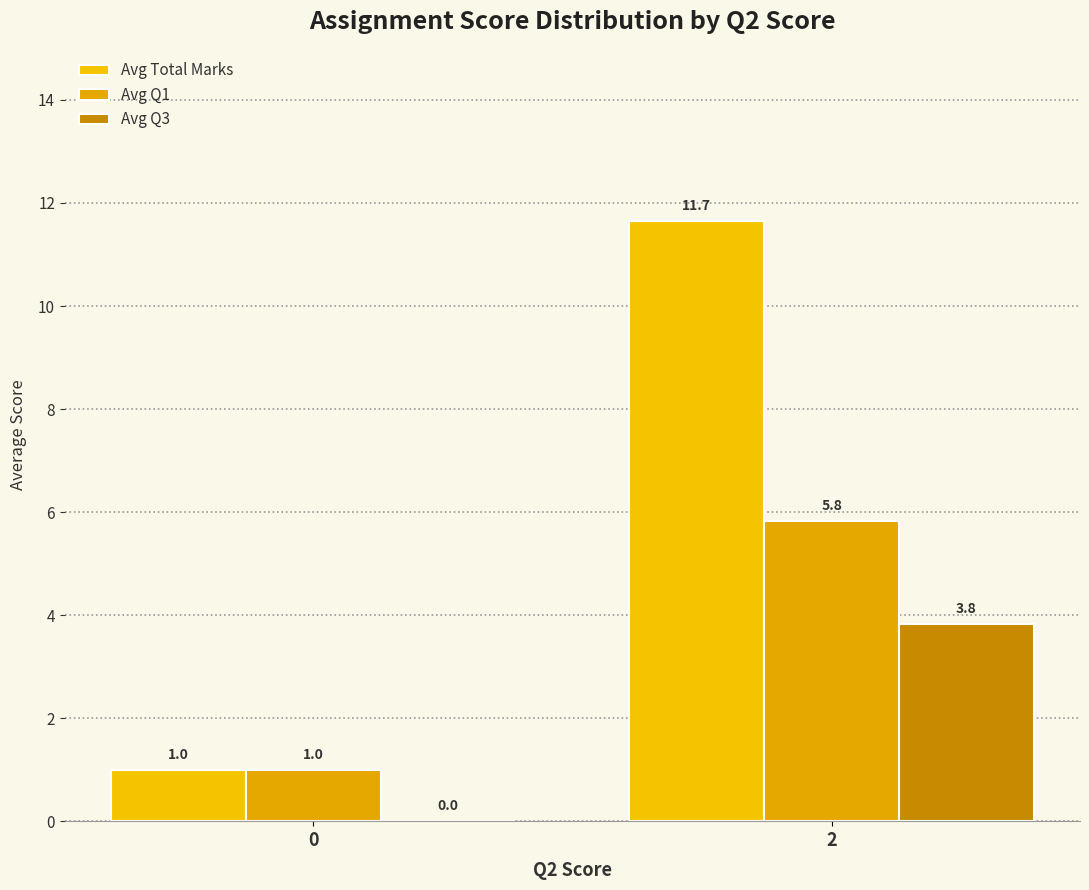

Which series has the largest total across all categories?

Avg Total Marks